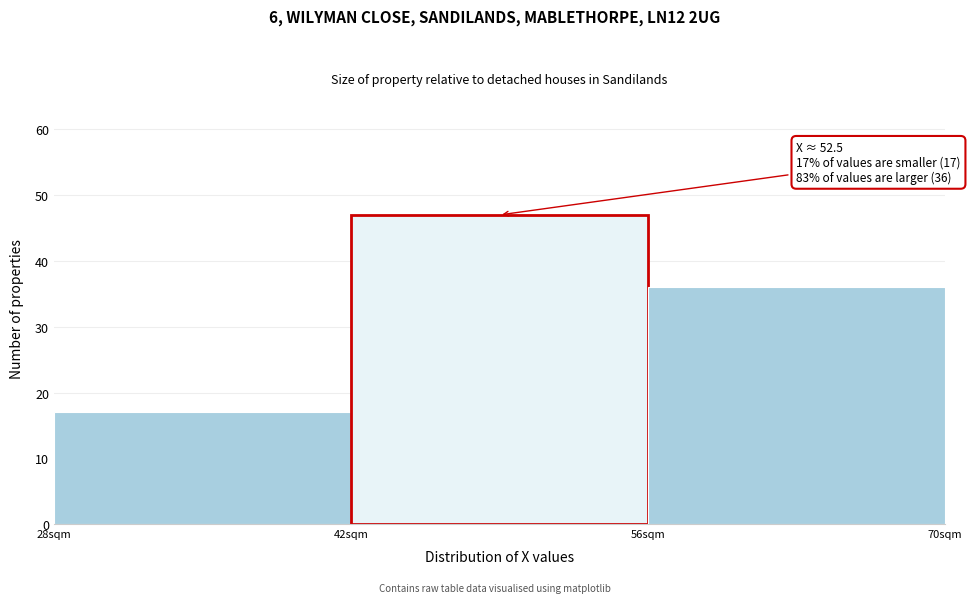

Over which range of the x-axis is the bar tallest?

42 to 56